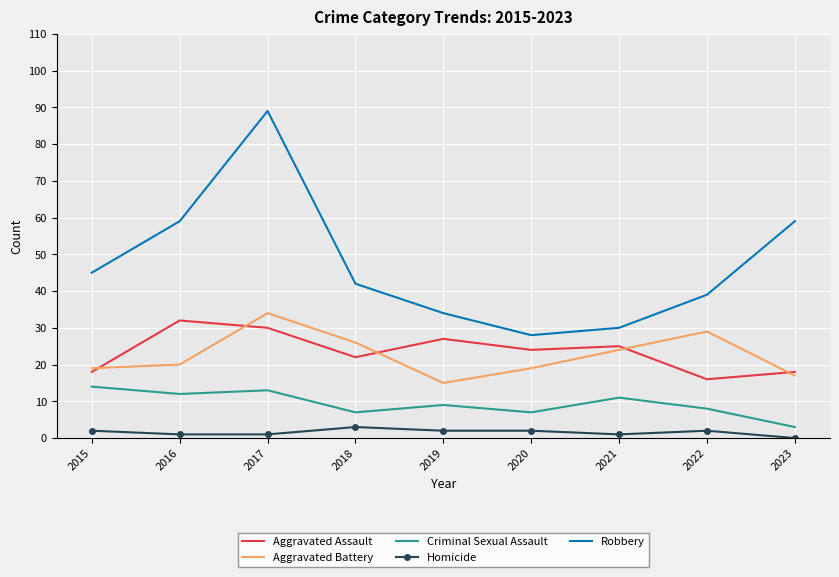

At 2016, list the series in order from largest to smallest.

Robbery, Aggravated Assault, Aggravated Battery, Criminal Sexual Assault, Homicide